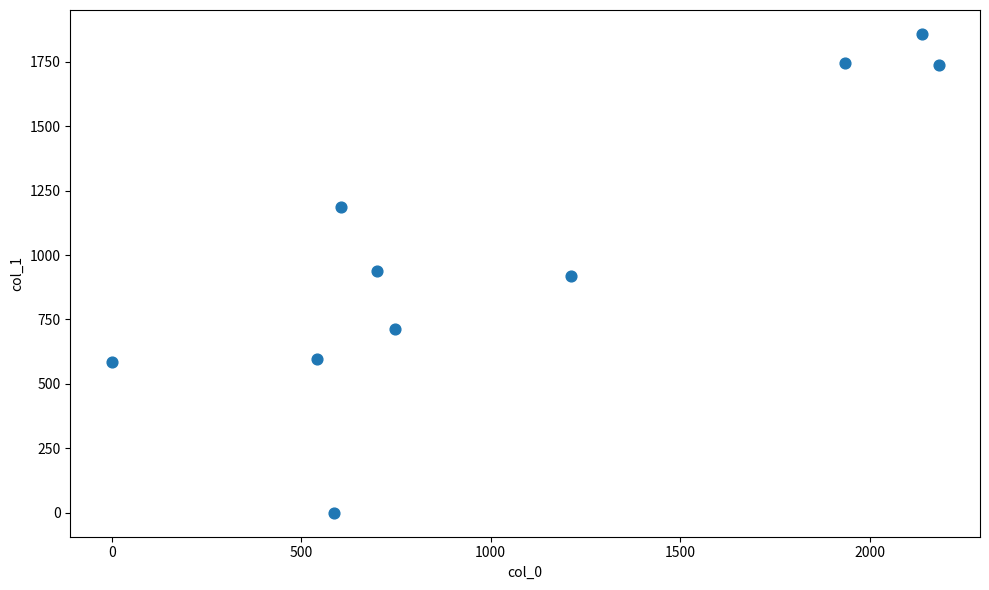

What is the range of X values (max minus min)?

2182